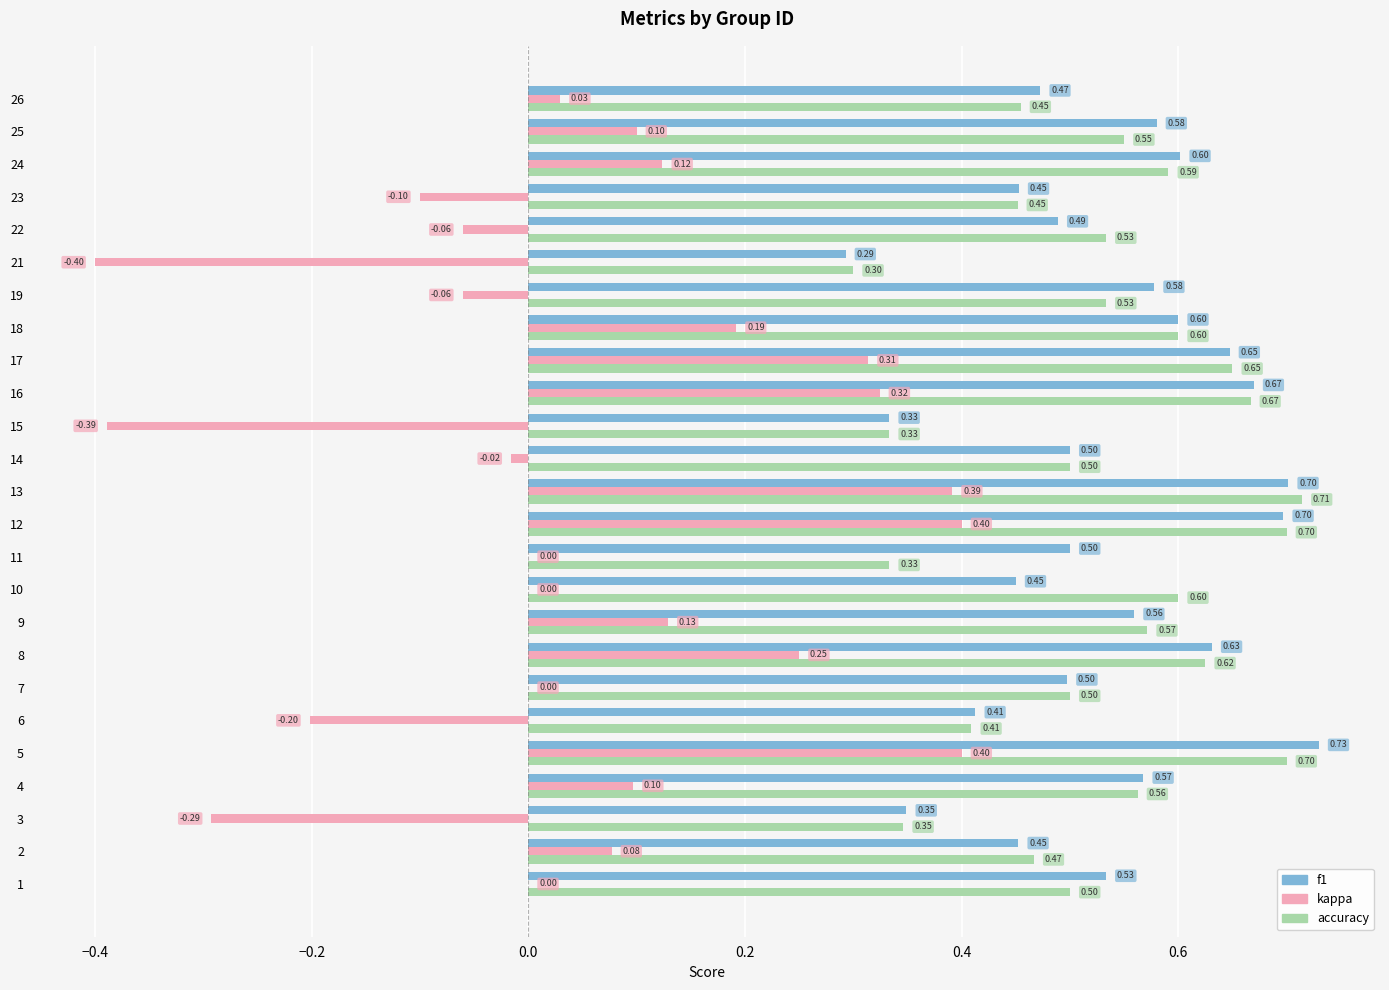

At which category is the sum across all series the highest?

5